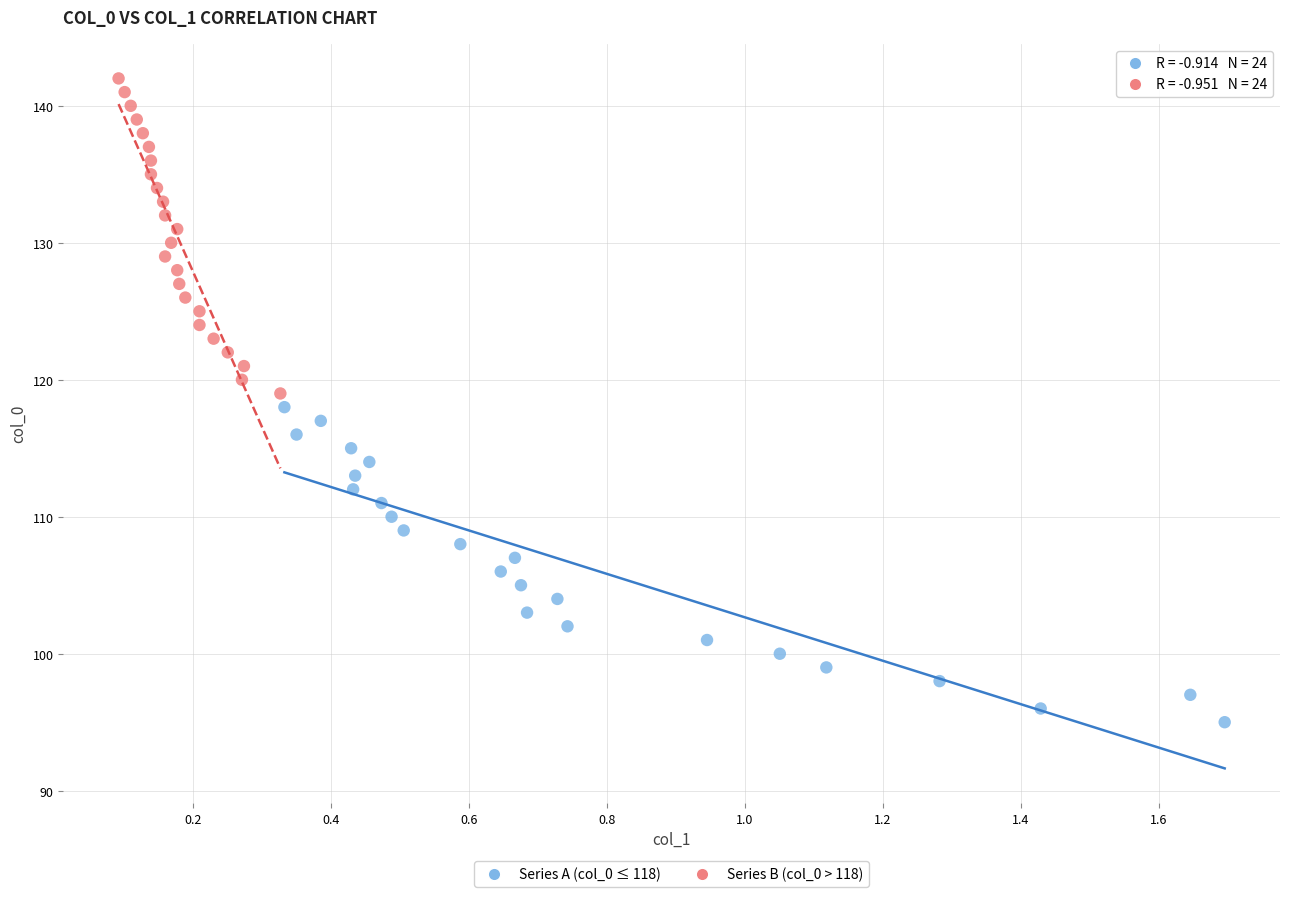

Which series contains the lowest Y value?

Series A (col_0 ≤ 118)